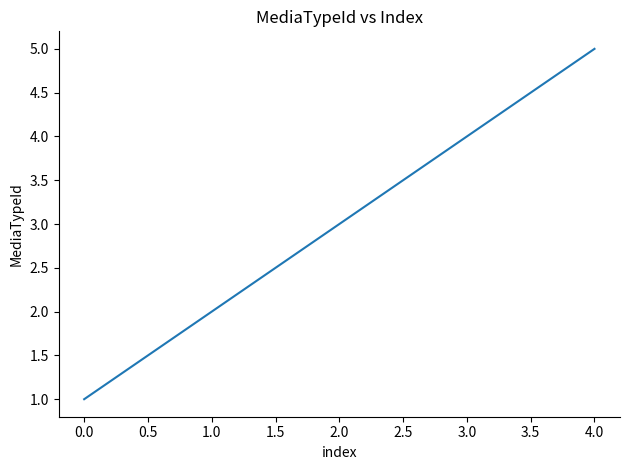

What is the difference between the maximum and minimum values?

4